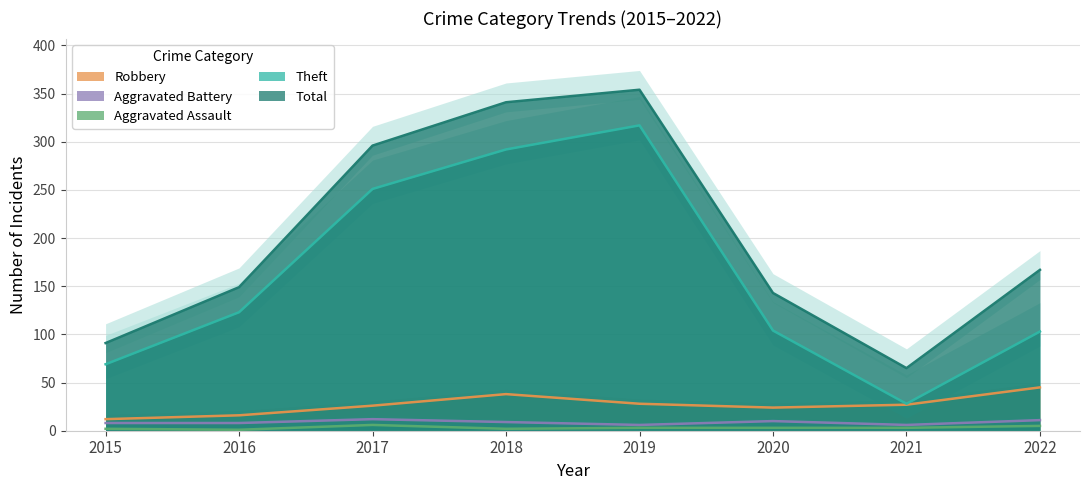

At which label does Aggravated Assault reach its minimum?

2016